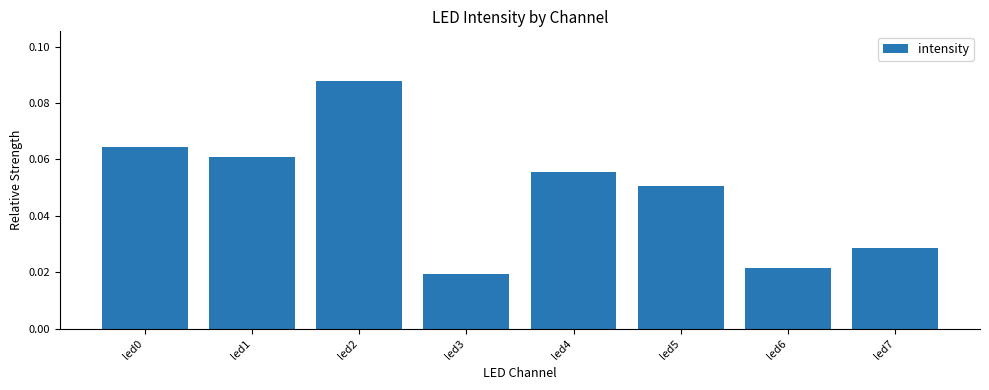

Where is the data nearest to the value 0?

led3